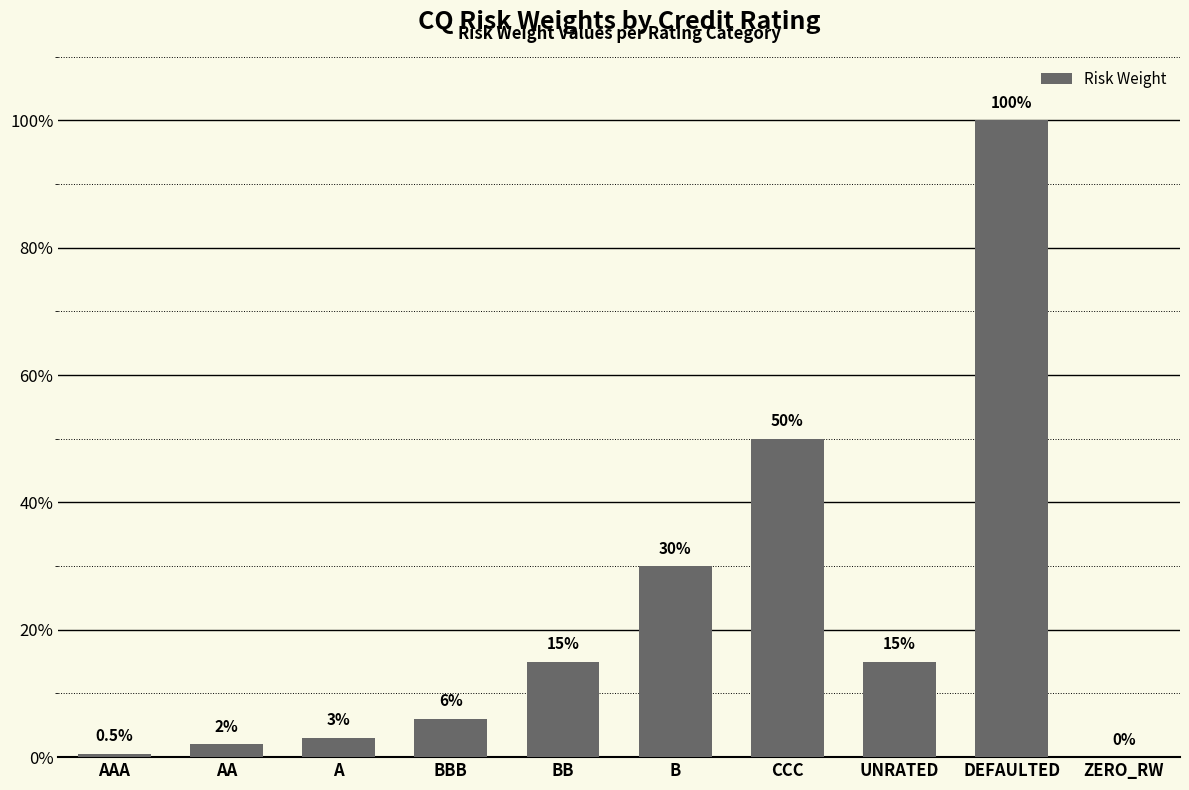

What is the value of the 4th bar from the left?

0.1